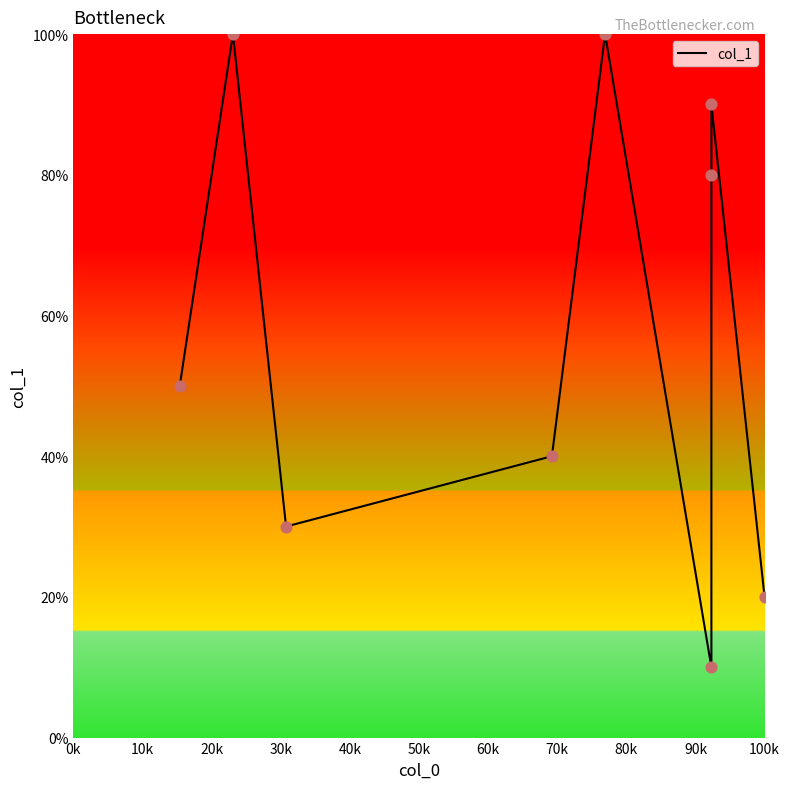

Between 80k and 60k, which is larger?

60k